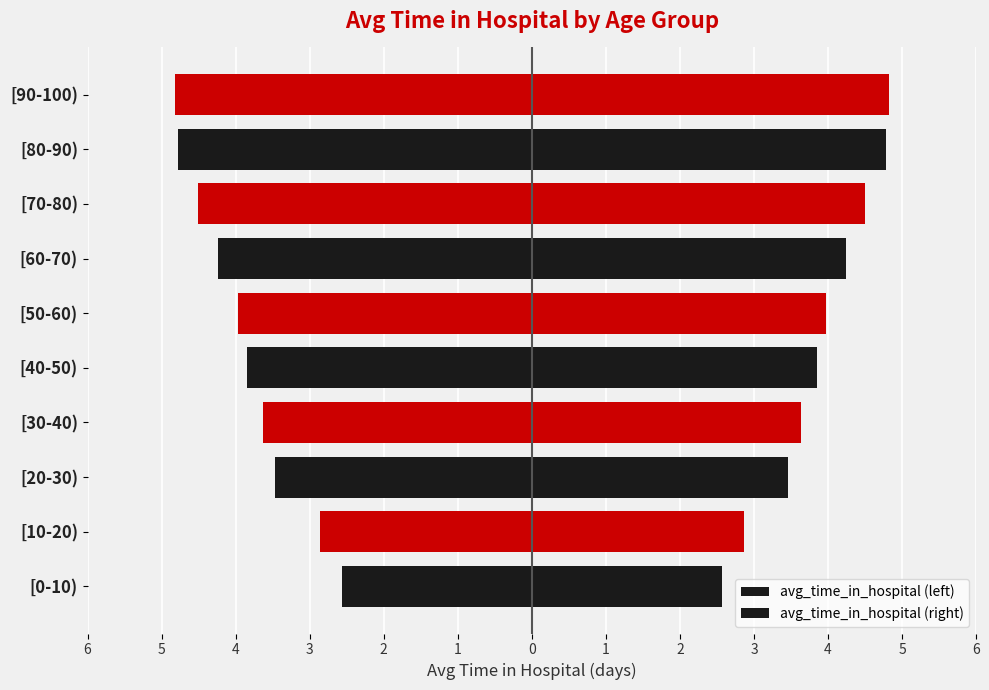

Does the chart contain stacked bars?

No